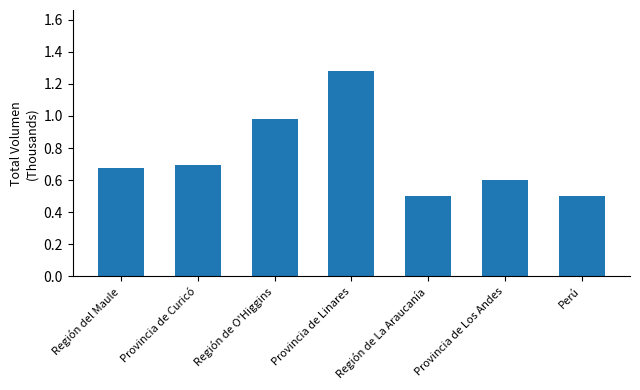

What is the minimum value shown in the chart?

0.5